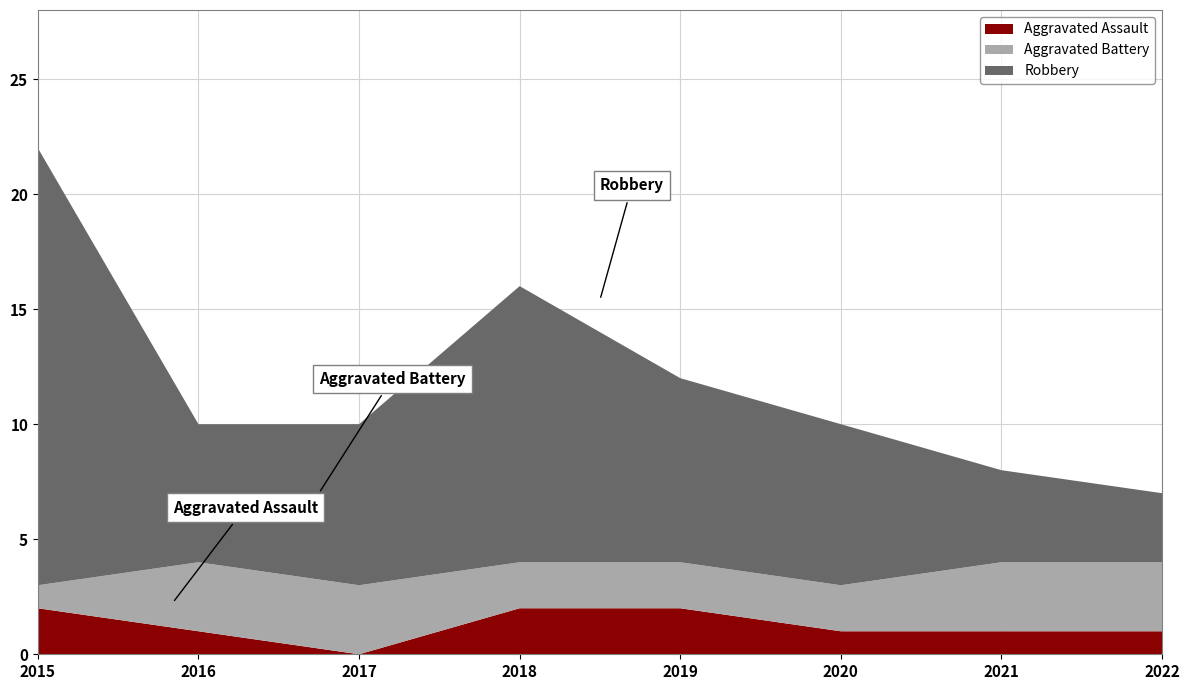

Reading left to right, list all the values displayed in this chart.

Aggravated Assault: 2015=2	2016=1	2017=0	2018=2	2019=2	2020=1	2021=1	2022=1
Aggravated Battery: 2015=1	2016=3	2017=3	2018=2	2019=2	2020=2	2021=3	2022=3
Robbery: 2015=19	2016=6	2017=7	2018=12	2019=8	2020=7	2021=4	2022=3